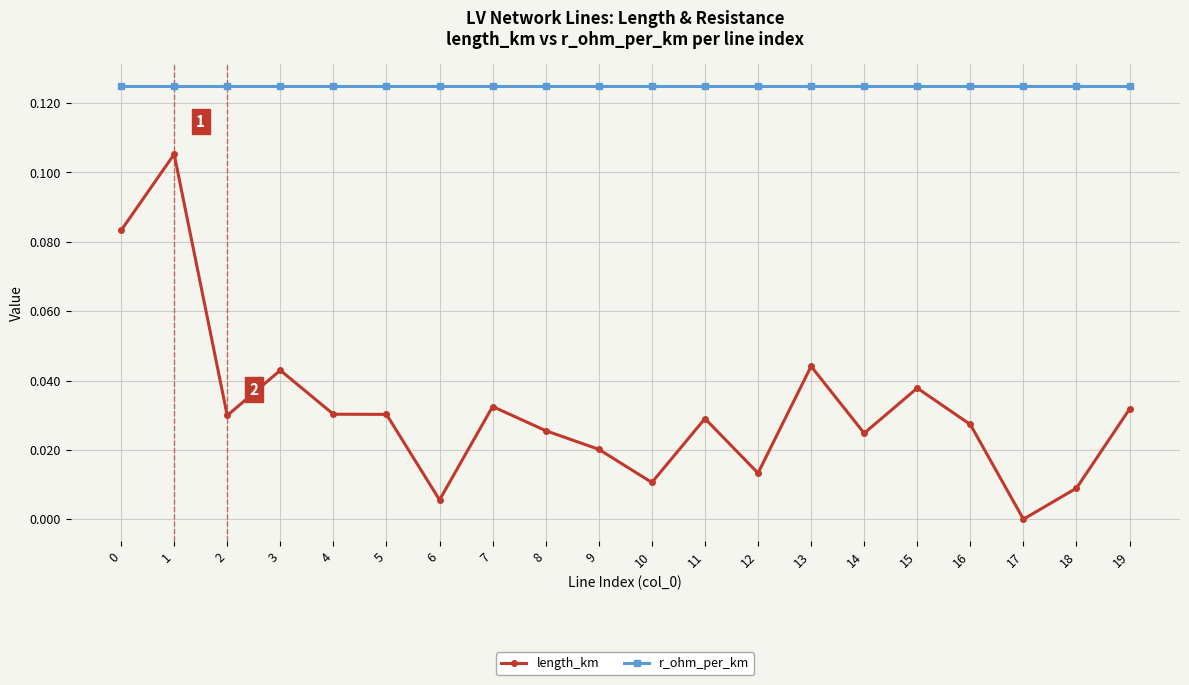

Which series has the widest spread of values?

length_km